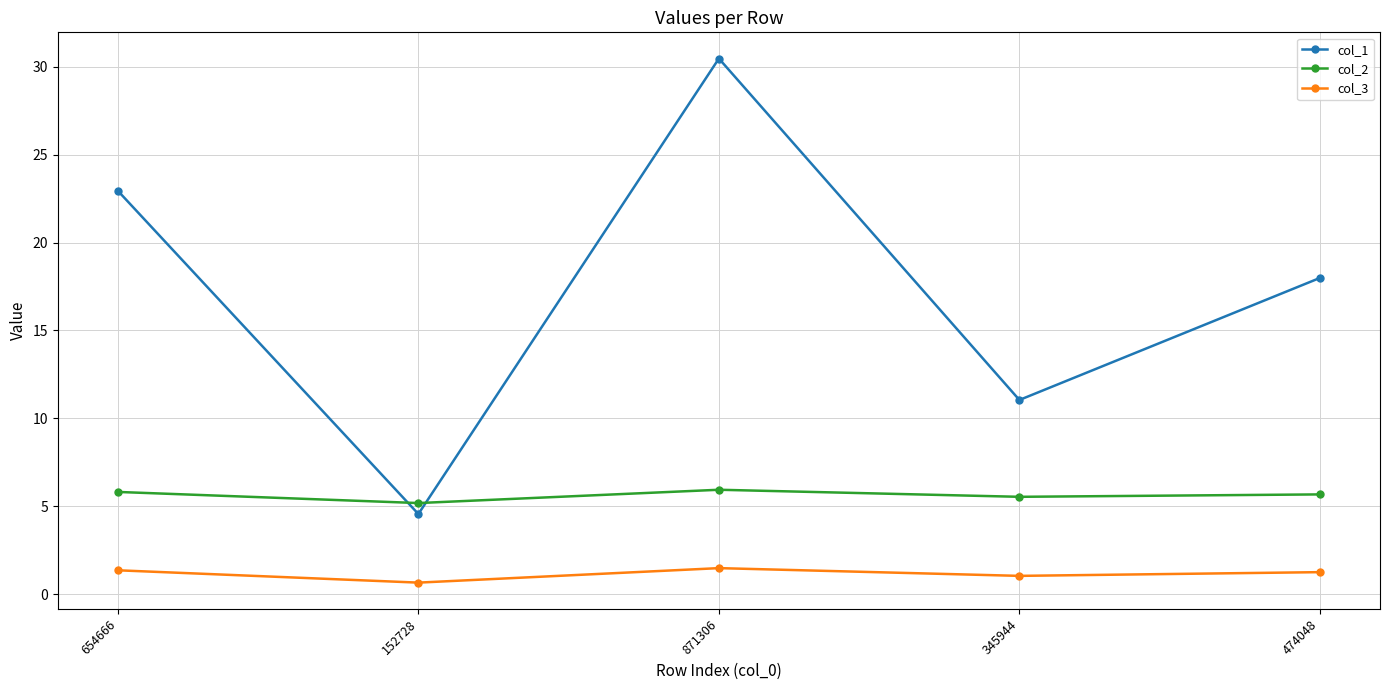

Which label corresponds to the largest value in the chart?

871306